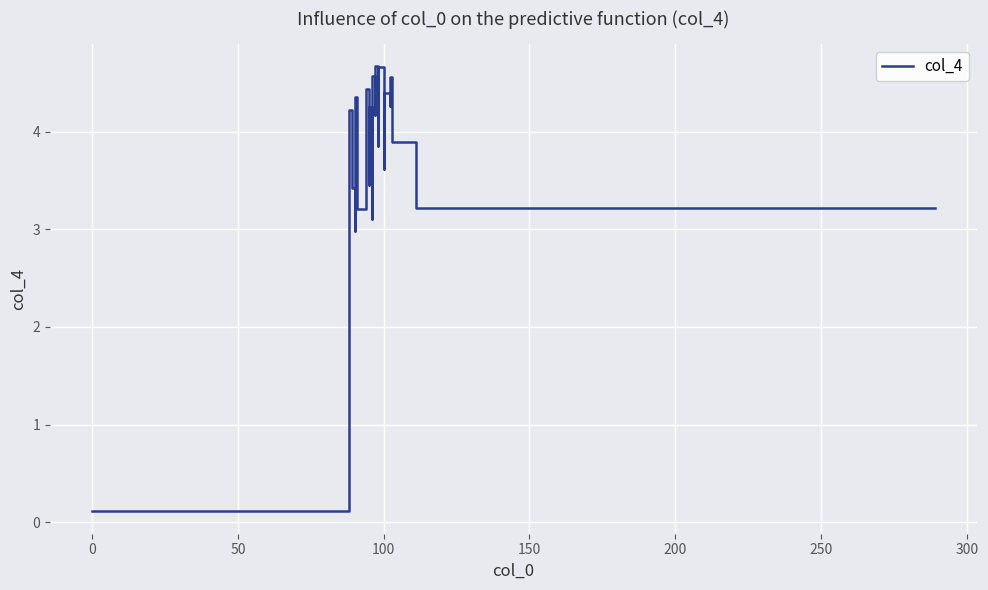

How many series are shown in this chart?

1